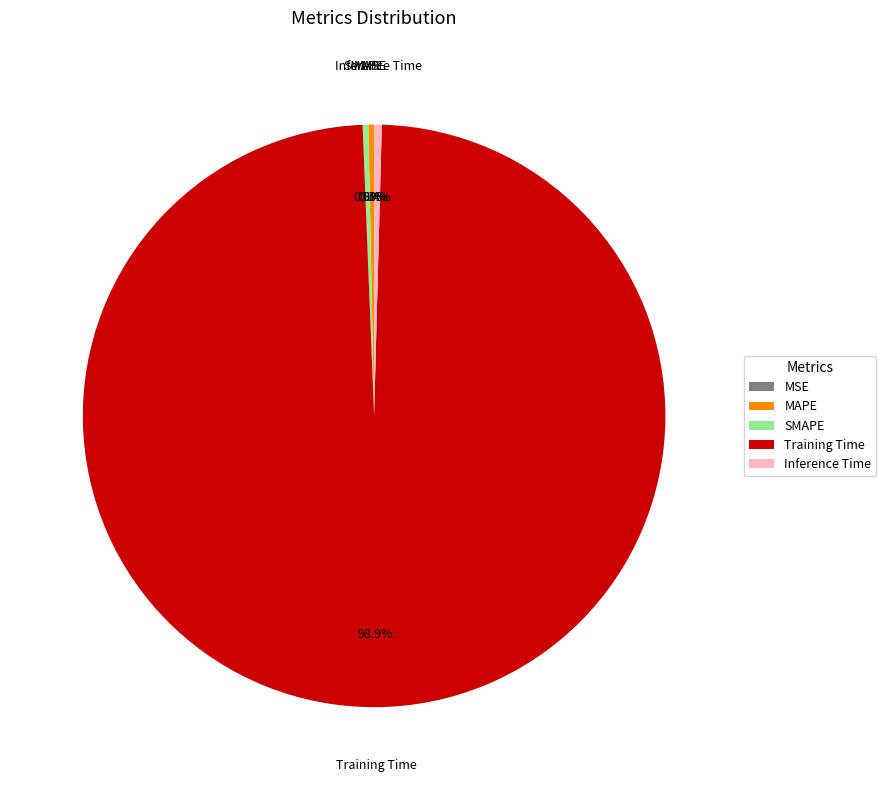

What portion of the pie excludes MAPE?

99.7%